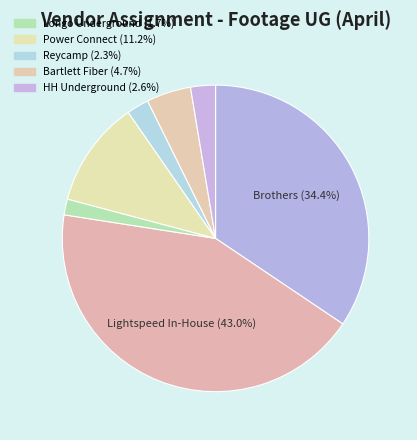

Which category has the smallest portion of the pie?

Longo Underground